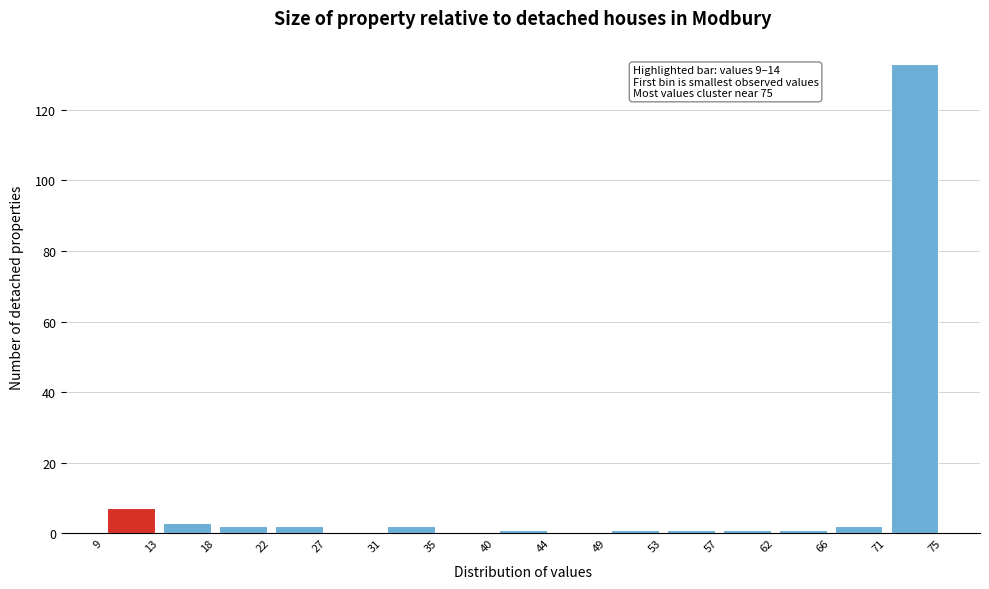

Over which range of the x-axis is the bar tallest?

71 to 75